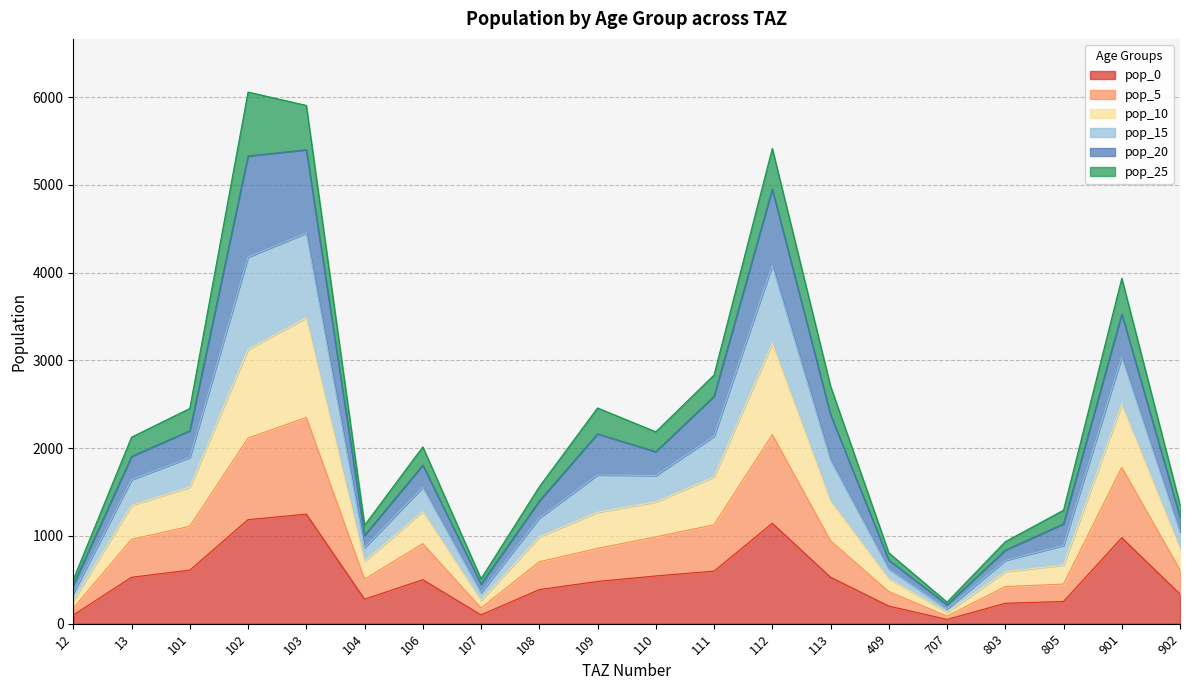

What is the maximum value for pop_0?

1247.8